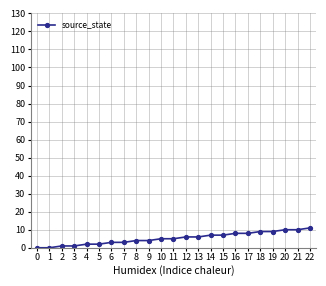

Reading left to right, transcribe all the data shown in this chart.

0	0	1	1	2	2	3	3	4	4	5	5	6	6	7	7	8	8	9	9	10	10	11